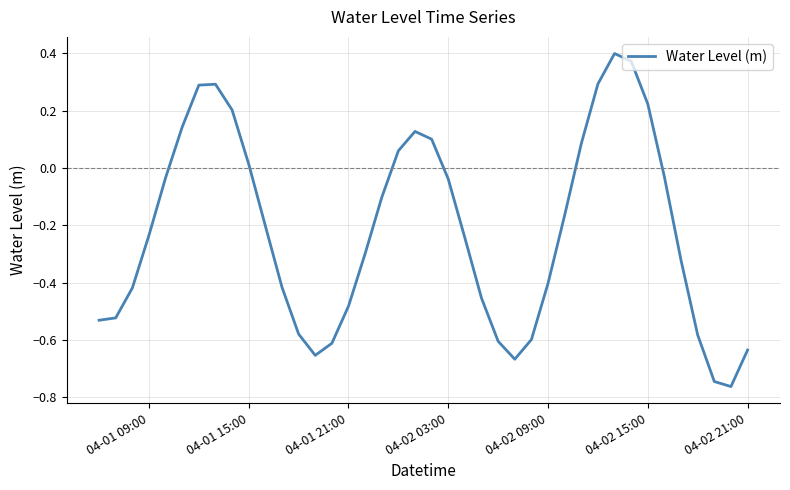

What is the difference between the maximum and minimum values?

1.2